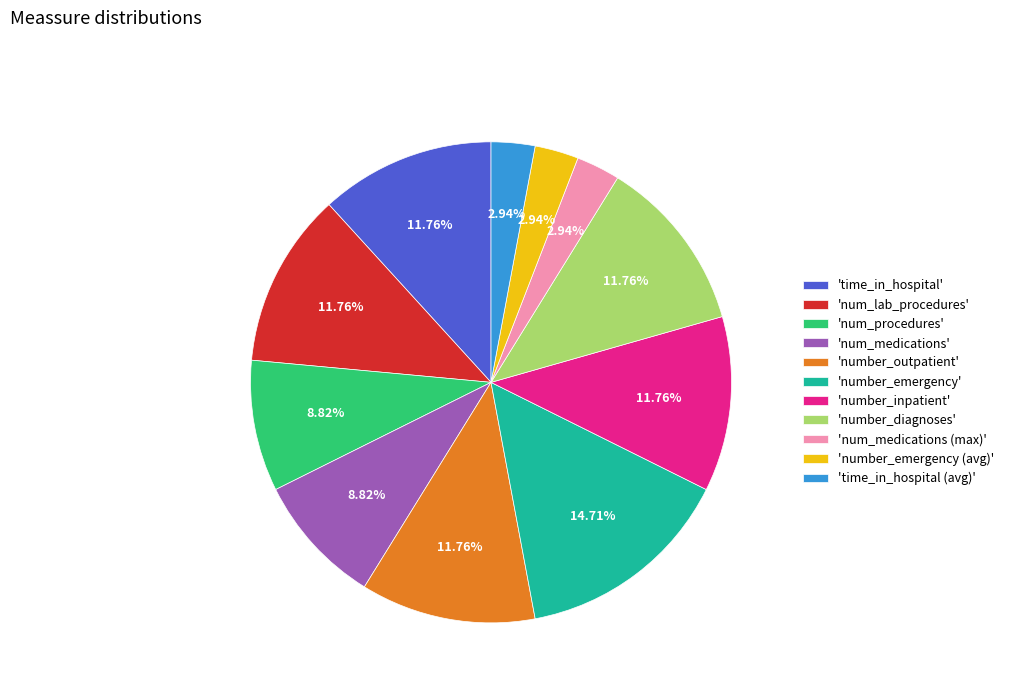

What is the ratio of the value at 'number_outpatient' to the value at 'num_medications'?

1.3